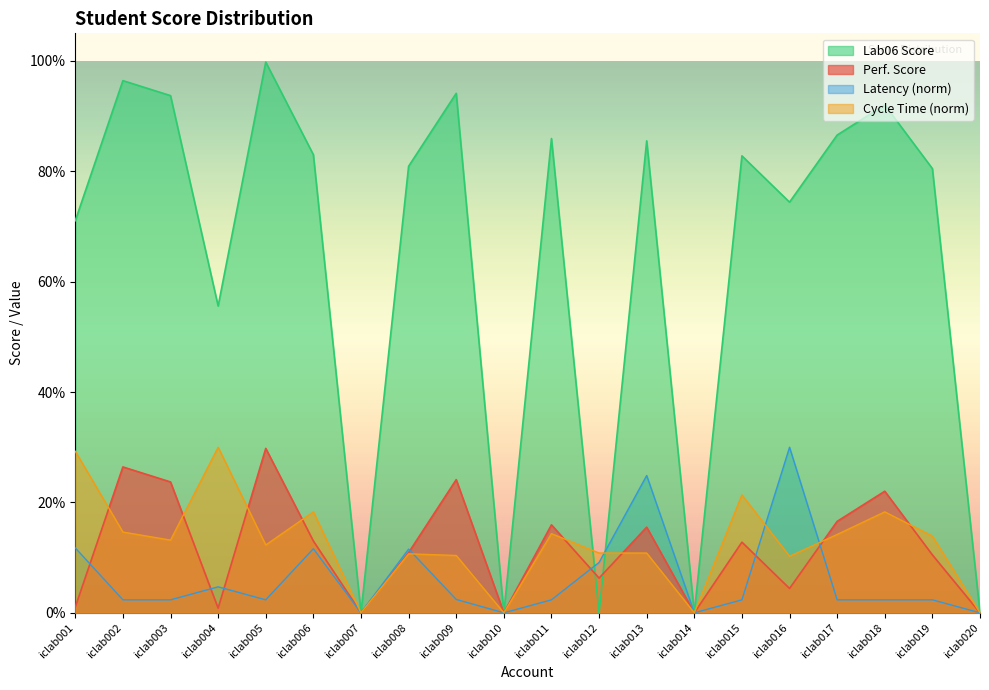

What is the sum of the Lab06 Score values at iclab002 and iclab009?

190.6